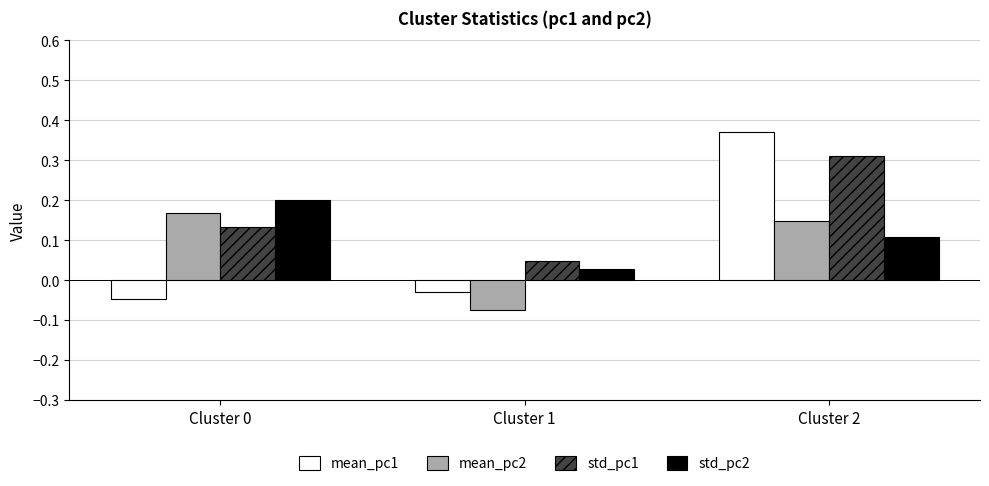

How many data points does each series have?

3